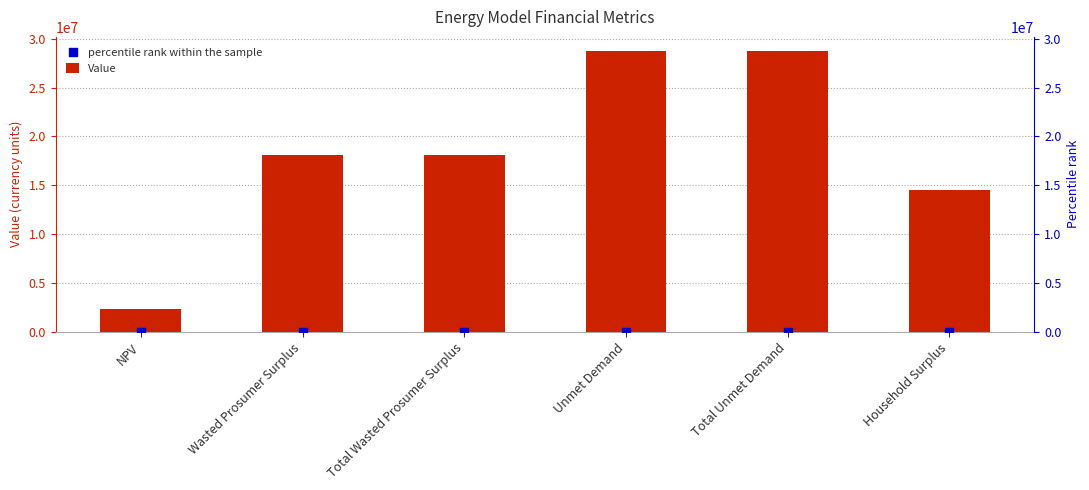

Is the value of percentile rank within the sample at Wasted Prosumer Surplus greater than the value of Value at Total Wasted Prosumer Surplus?

No